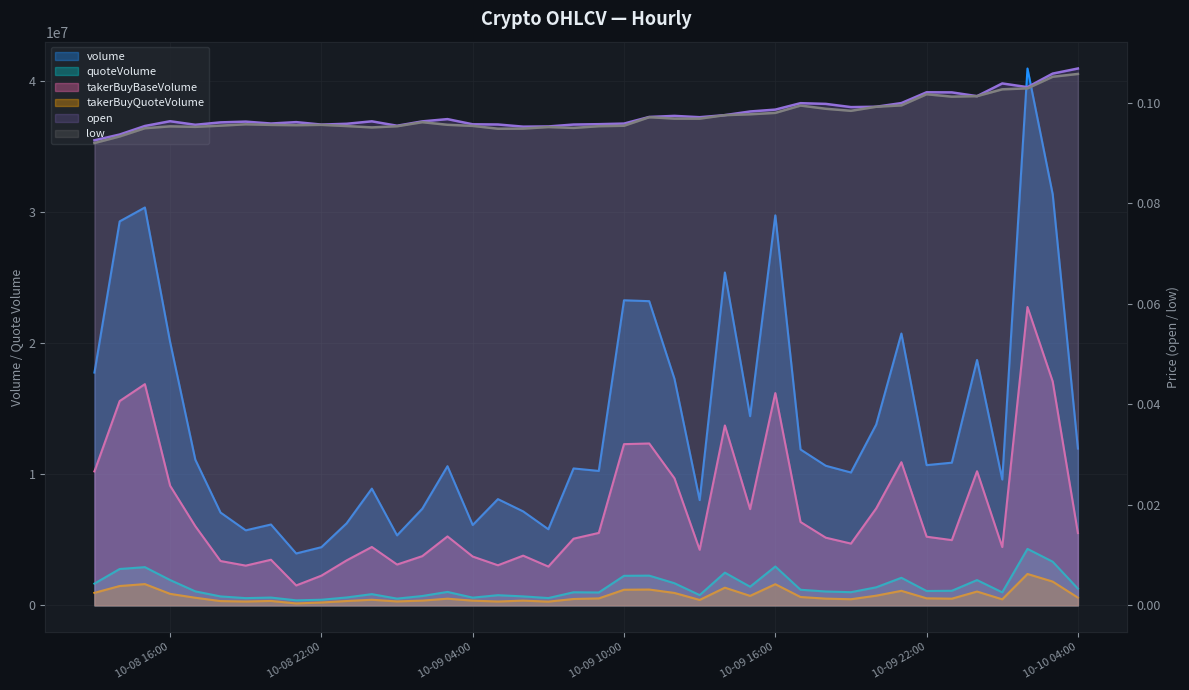

True or false: takerBuyBaseVolume and open intersect in this chart.

False